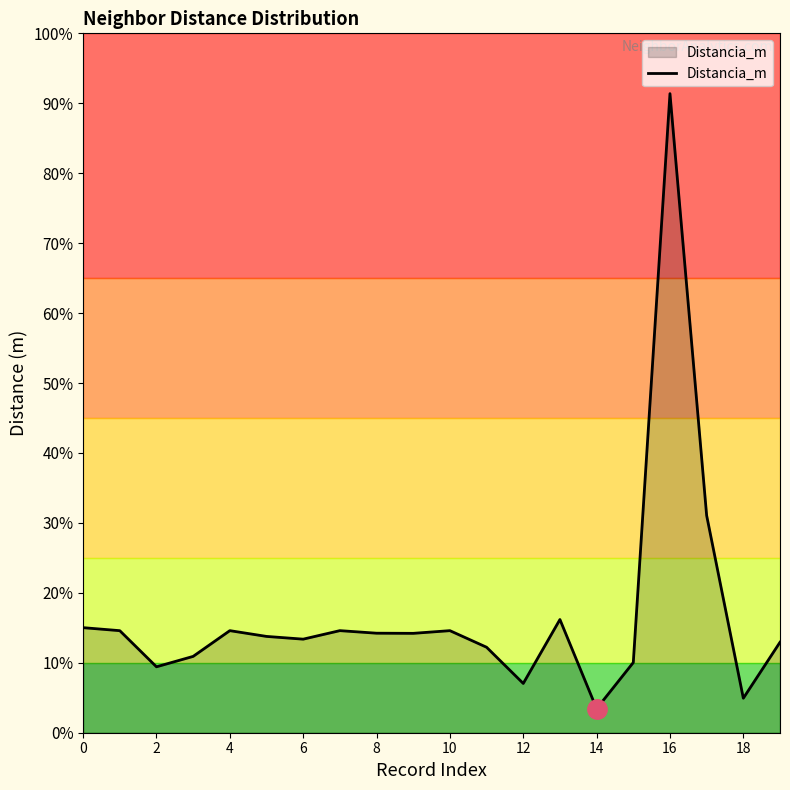

At which category does the chart reach its peak across all series?

16